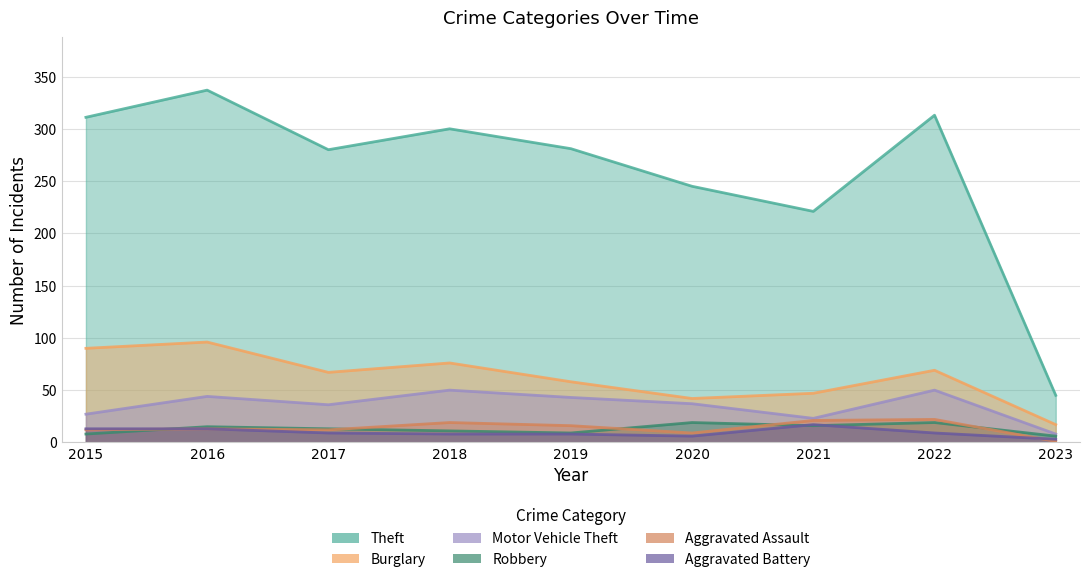

Rank the series by their maximum value, from lowest to highest.

Aggravated Battery, Robbery, Aggravated Assault, Motor Vehicle Theft, Burglary, Theft